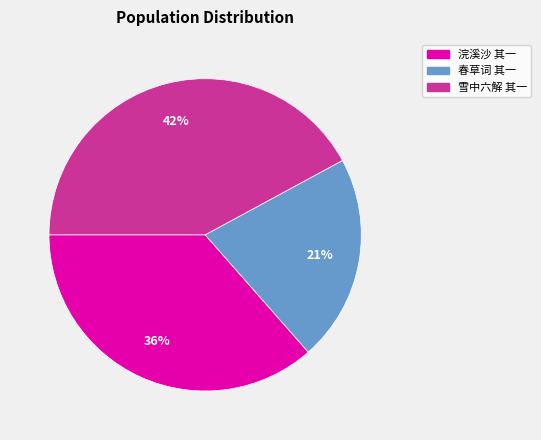

Does any single category account for the majority?

No